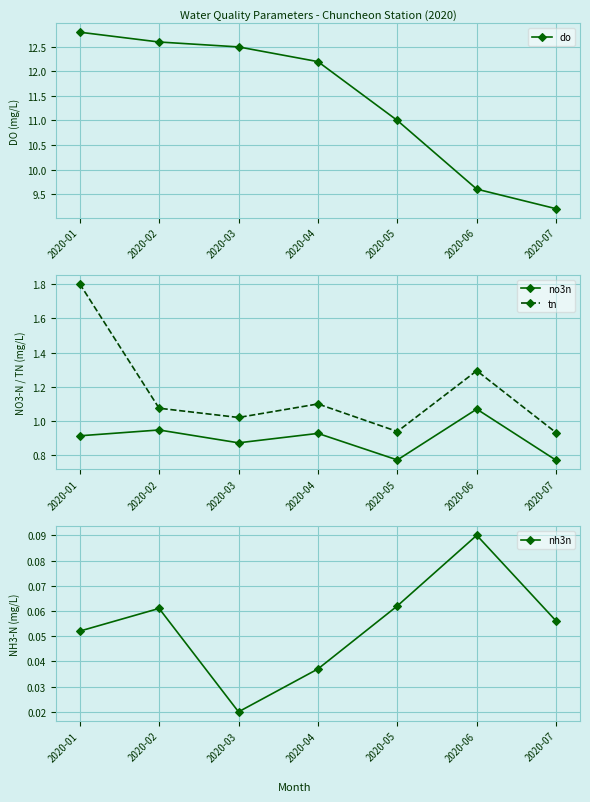

Is it true that nh3n equals 0.1 at 2020-07?

True